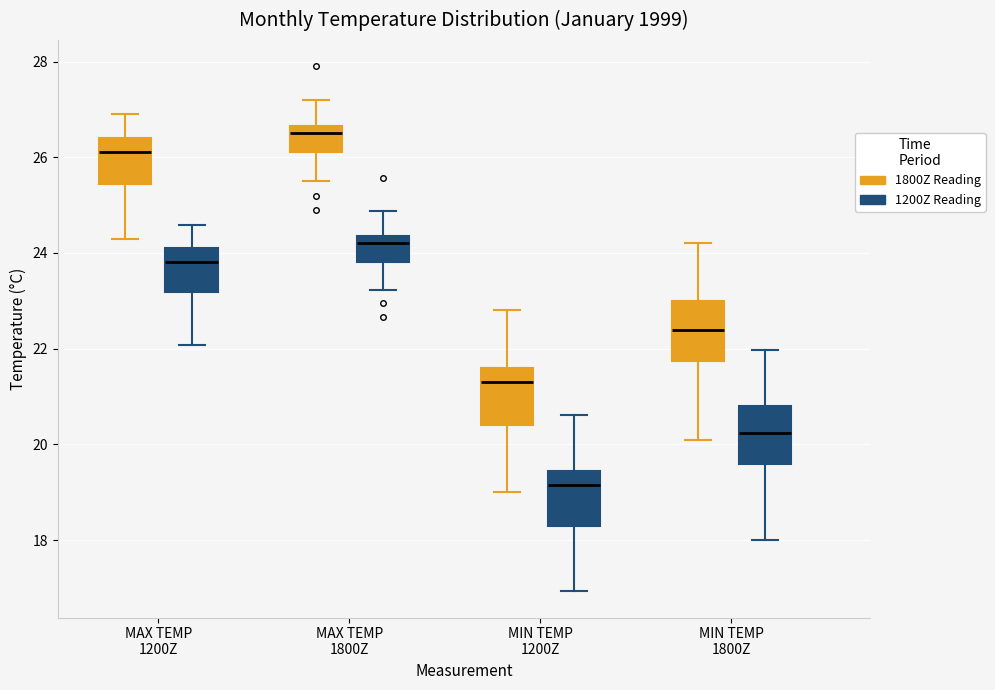

Reading left to right, transcribe this box plot: for each box, give where its median line is, the range the box spans, and where its two whiskers end, as read against the y-axis. The values are not printed on the chart, so give them approximately, as read against the axis.

MAX TEMP 1200Z (1800Z Reading): median 26.2, box 25.4 to 26.4, whiskers 24.4 to 27.0
MAX TEMP 1200Z (1200Z Reading): median 23.8, box 23.2 to 24.2, whiskers 22.0 to 24.6
MAX TEMP 1800Z (1800Z Reading): median 26.6 (just below the box's upper edge), box 26.2 to 26.6, whiskers 25.6 to 27.2
MAX TEMP 1800Z (1200Z Reading): median 24.2, box 23.8 to 24.4, whiskers 23.2 to 24.8
MIN TEMP 1200Z (1800Z Reading): median 21.4, box 20.4 to 21.6, whiskers 19.0 to 22.8
MIN TEMP 1200Z (1200Z Reading): median 19.2, box 18.2 to 19.4, whiskers 17.0 to 20.6
MIN TEMP 1800Z (1800Z Reading): median 22.4, box 21.8 to 23.0, whiskers 20.2 to 24.2
MIN TEMP 1800Z (1200Z Reading): median 20.2, box 19.6 to 20.8, whiskers 18.0 to 22.0